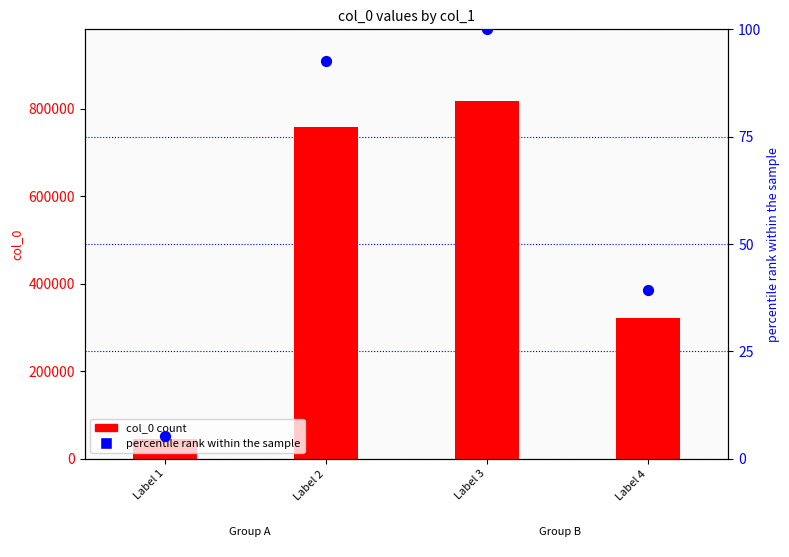

Is the value of col_0 count at Label 3 greater than the value of percentile rank within the sample at Label 3?

Yes